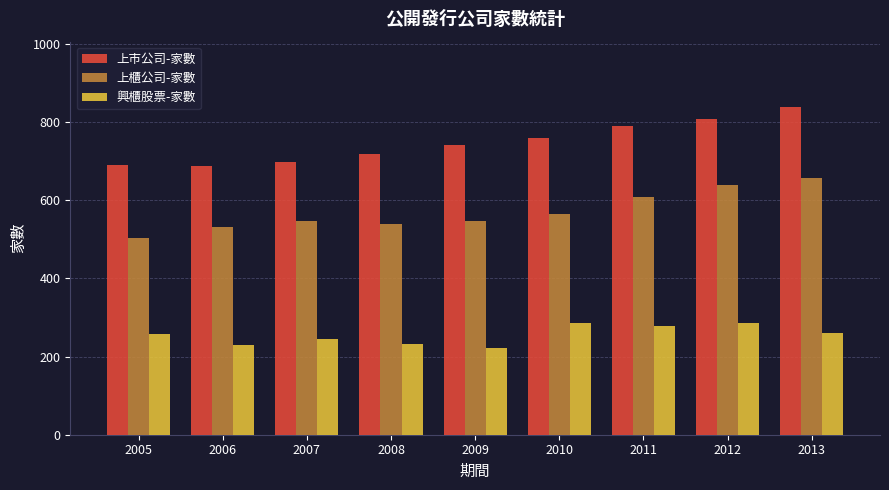

How many groups of bars are there?

9